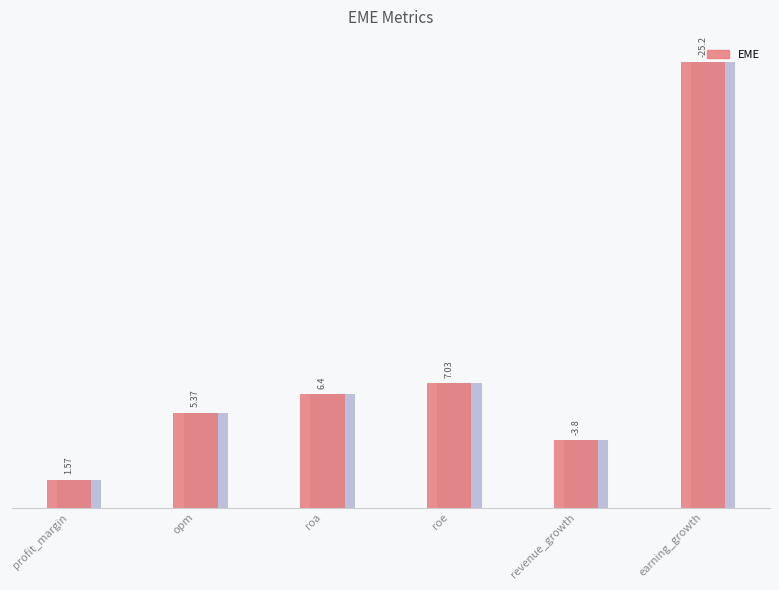

Is it true that the value at roe is 7.0?

True